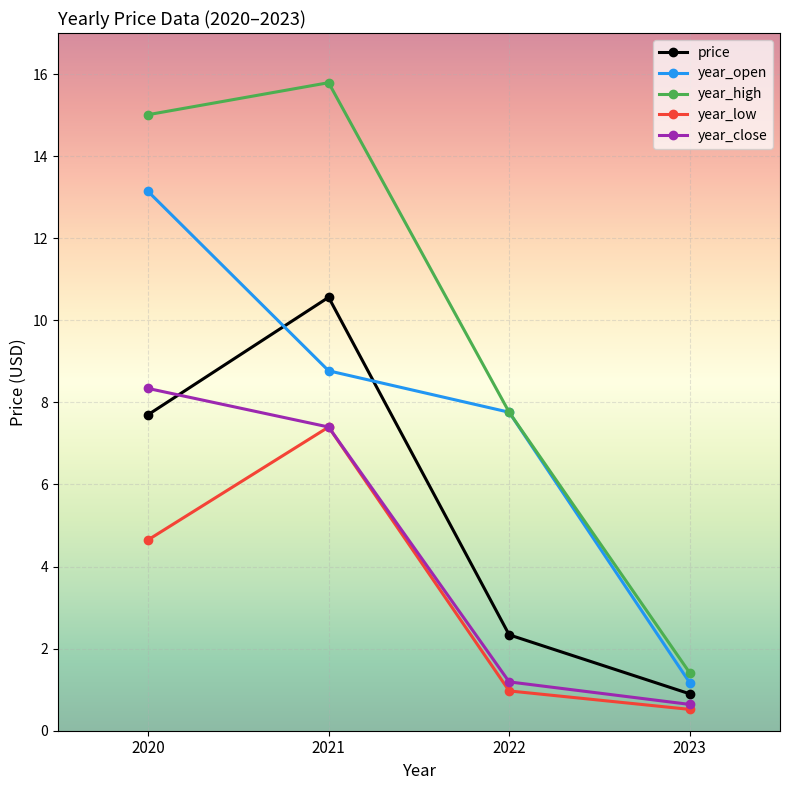

Where is year_low nearest to the value 3?

2020